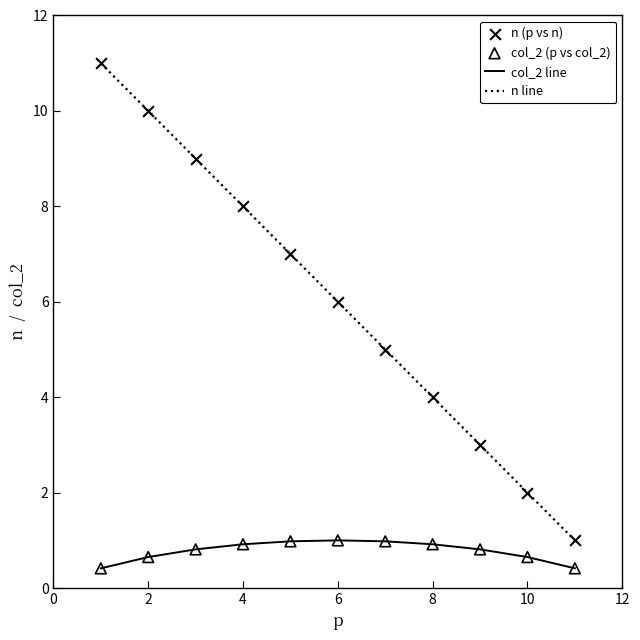

Which series has the largest range (max minus min)?

n line